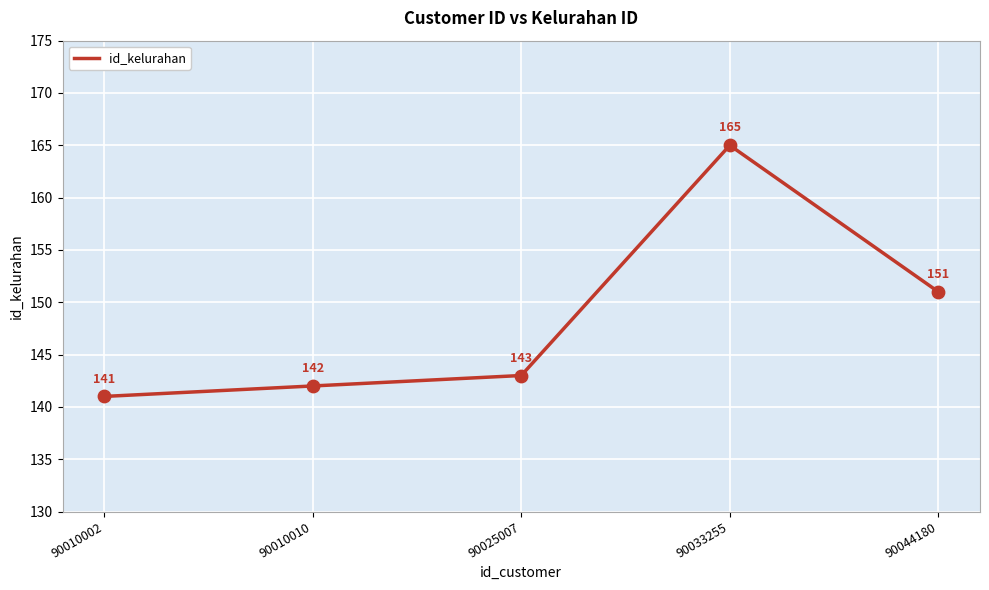

Approximately how many times larger is the value at 90025007 compared to 90010010?

1.0